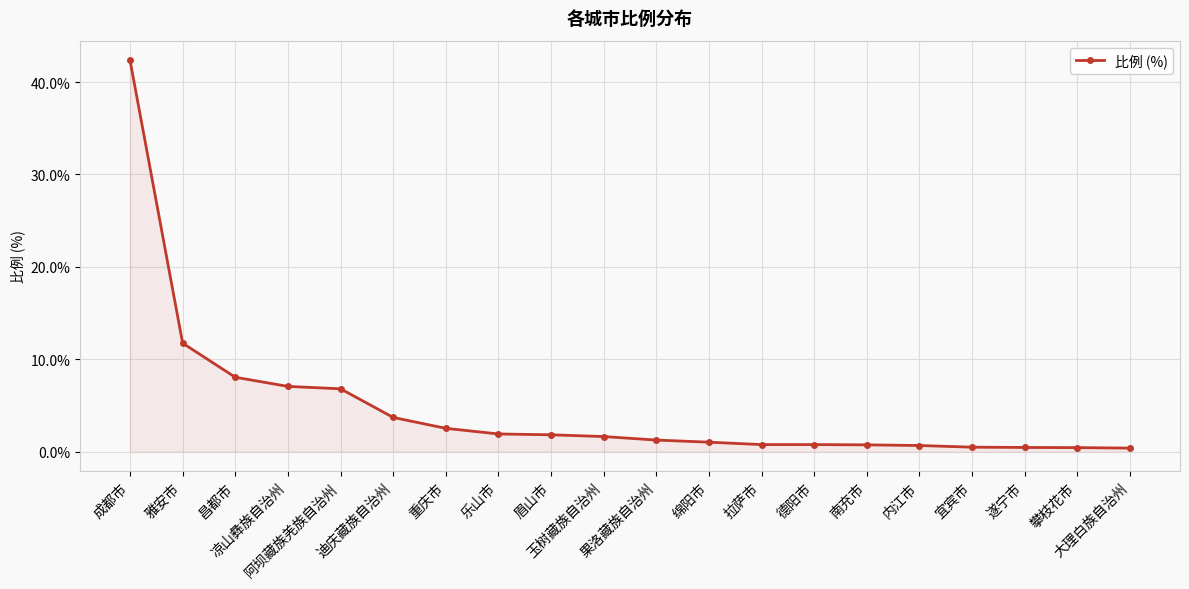

What is the sum of all values?

94.3